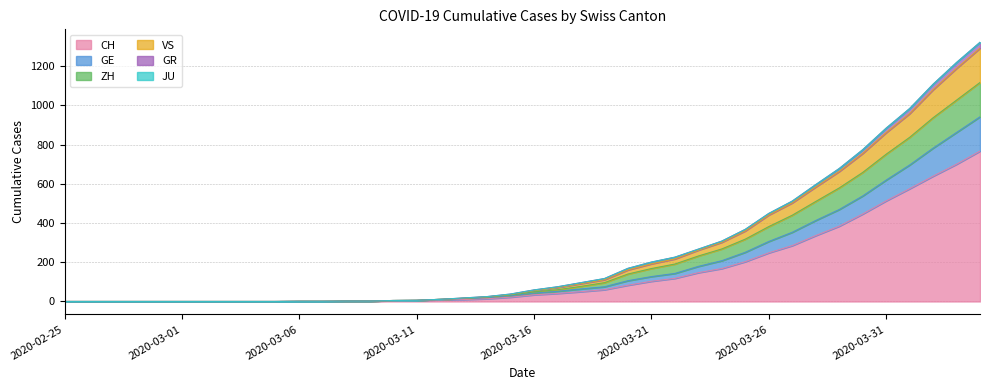

Which category has the lowest value in the VS series?

2020-02-25